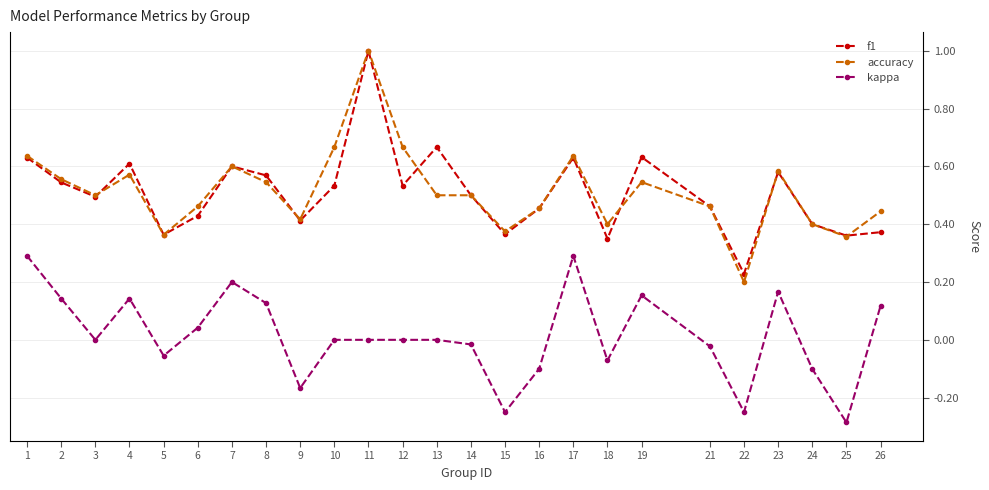

How many series are shown in this chart?

3